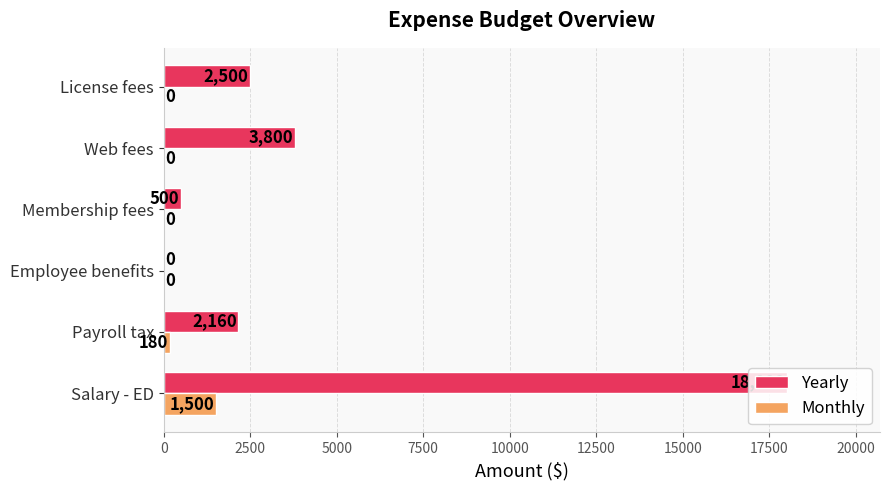

Is the value of Monthly at Payroll tax greater than the value of Yearly at Salary - ED?

No